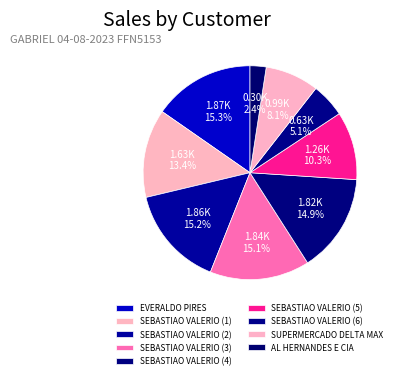

How many slices are in this pie chart?

9